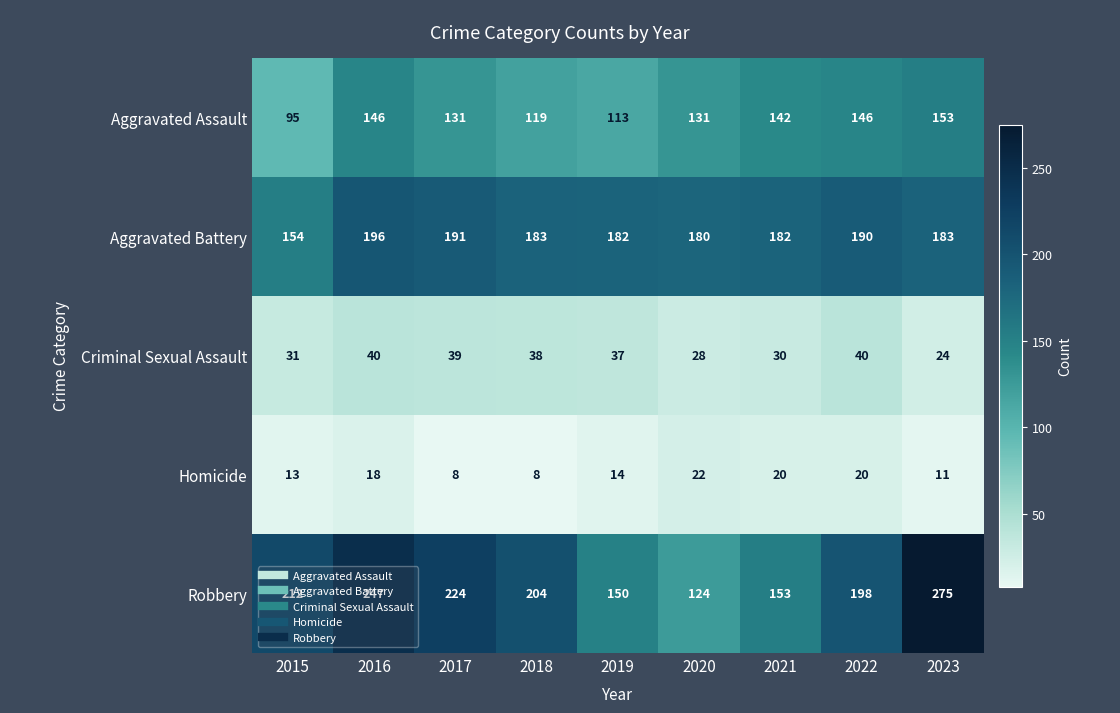

What is the lowest value of the Aggravated Assault series?

95